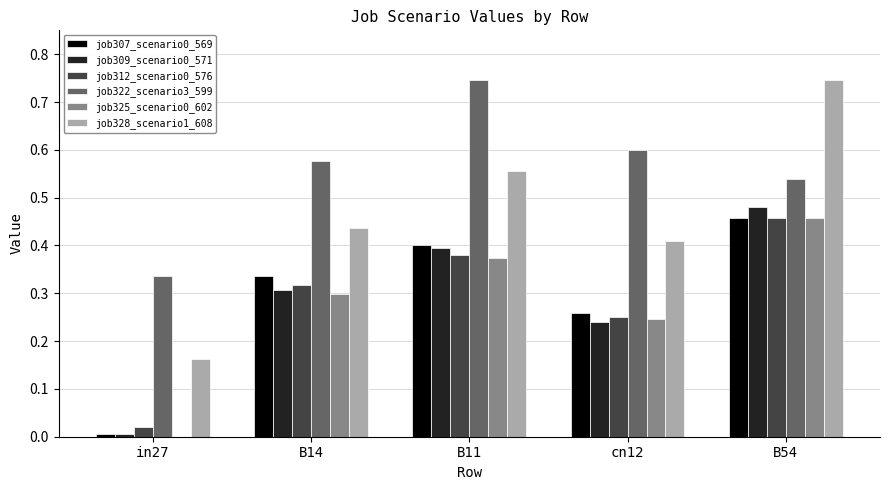

How many groups of bars are there?

5